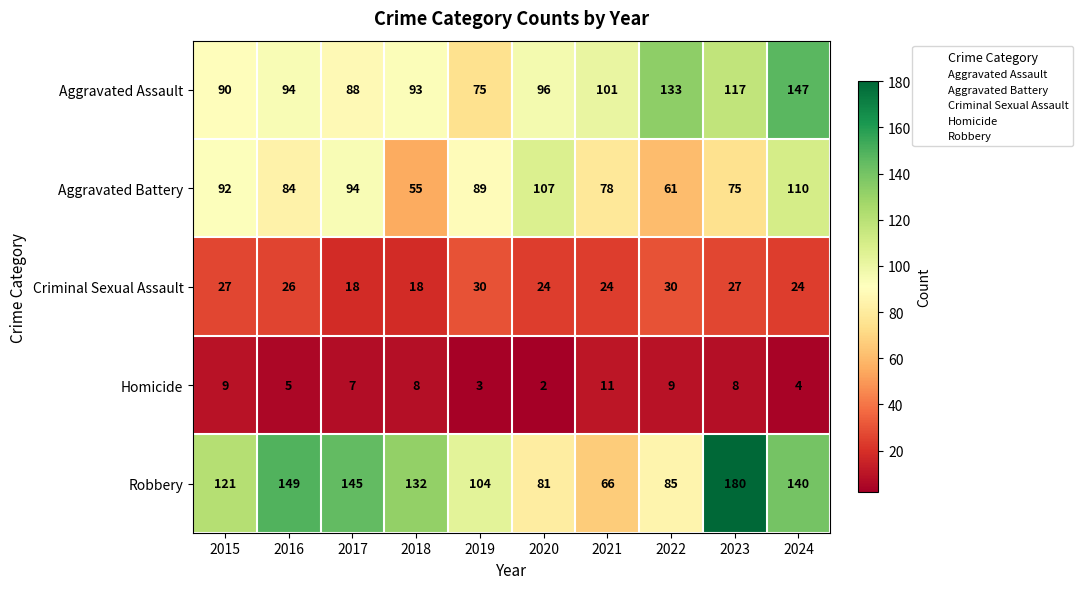

What value does the Aggravated Assault series have at 2024?

147